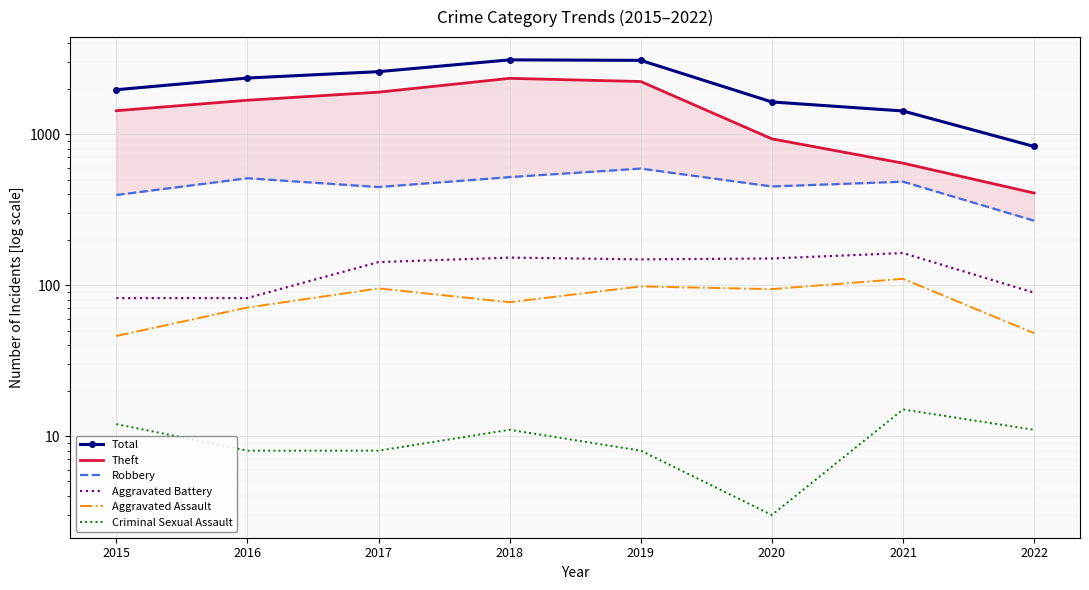

Where does the Aggravated Battery series first go above 148?

2018